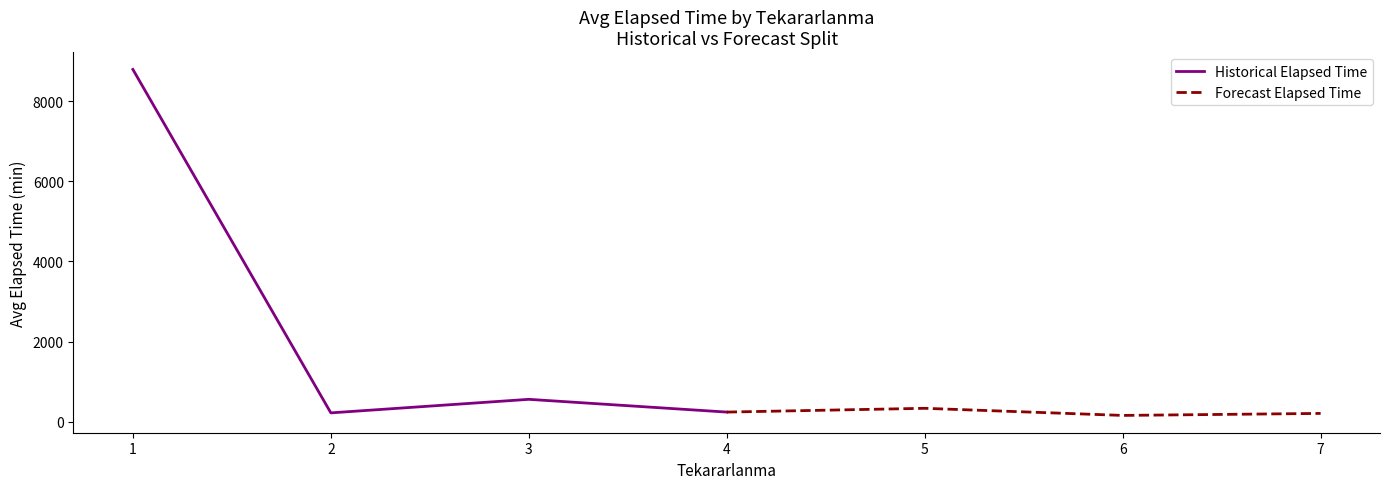

Reading left to right, list all the values displayed in this chart.

Historical Elapsed Time: 1=8790.4	2=223.6	3=561.4	4=243.3
Forecast Elapsed Time: 1=243.3	2=337.5	3=160.0	4=210.0